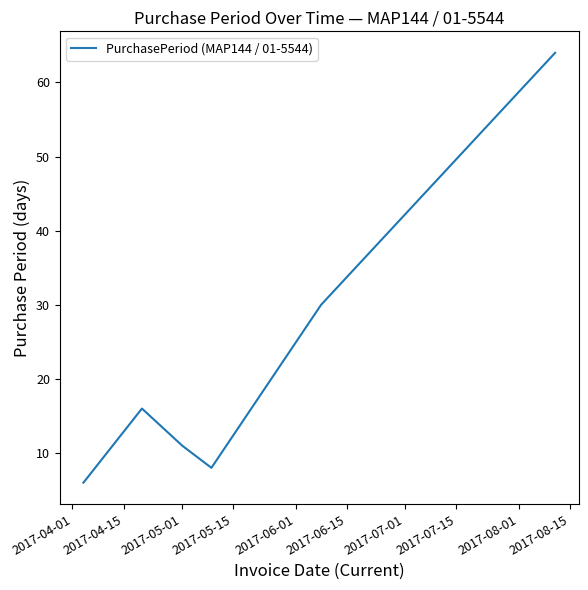

Reading right to left, what are all the values shown in this chart?

64	30	8	11	16	6